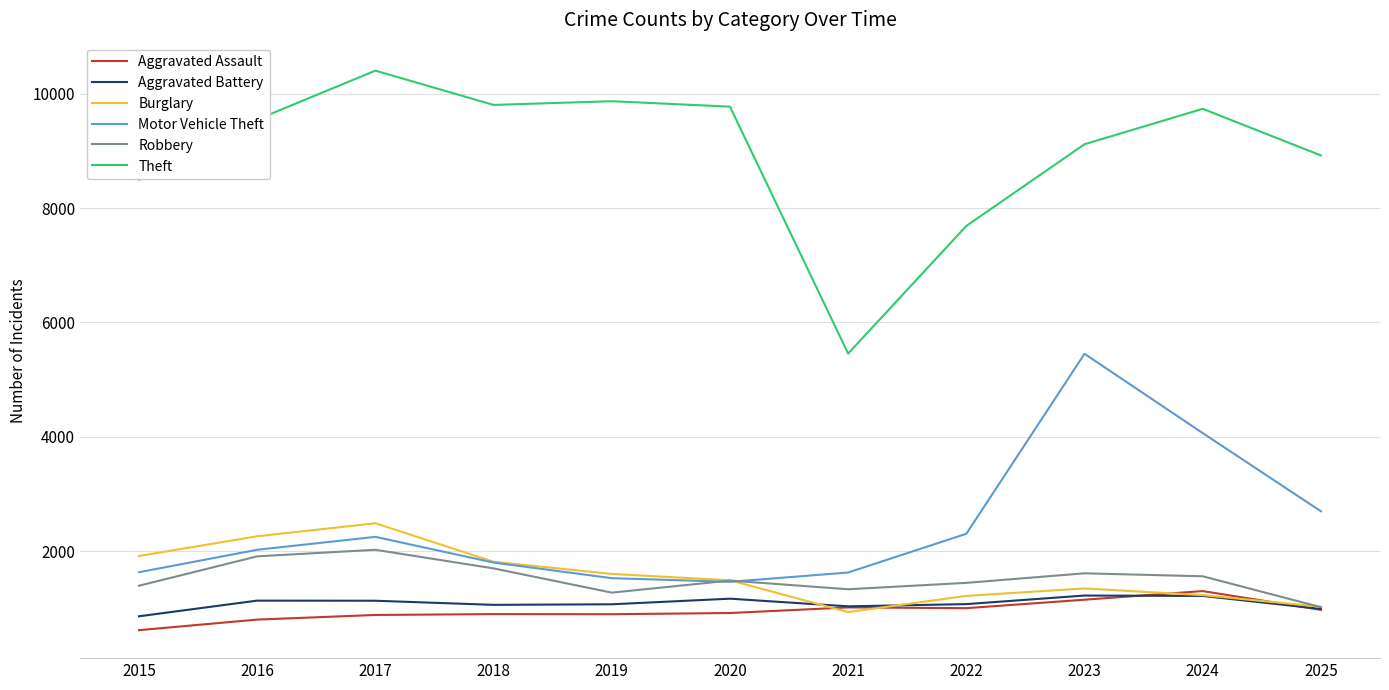

Which series has the largest range (max minus min)?

Theft